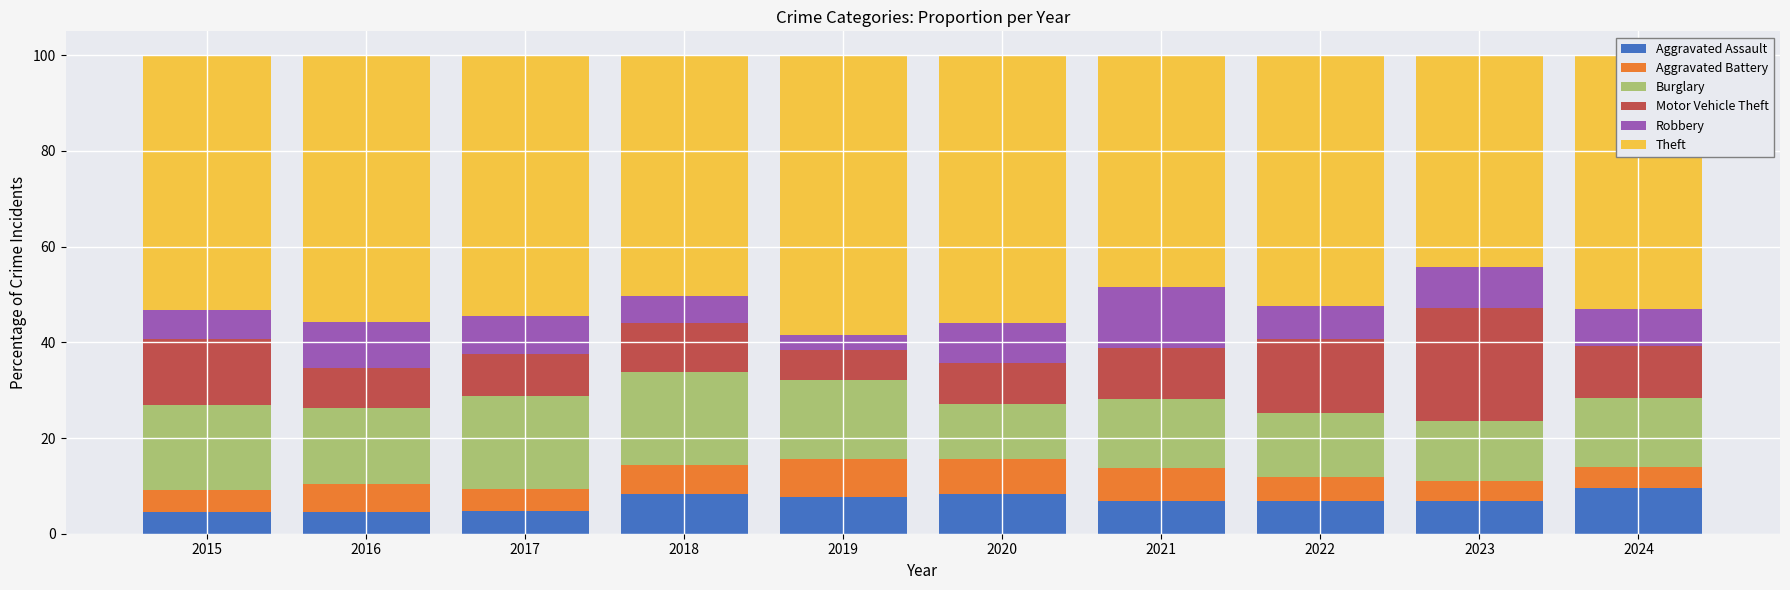

What is the lowest value of the Aggravated Assault series?

4.5